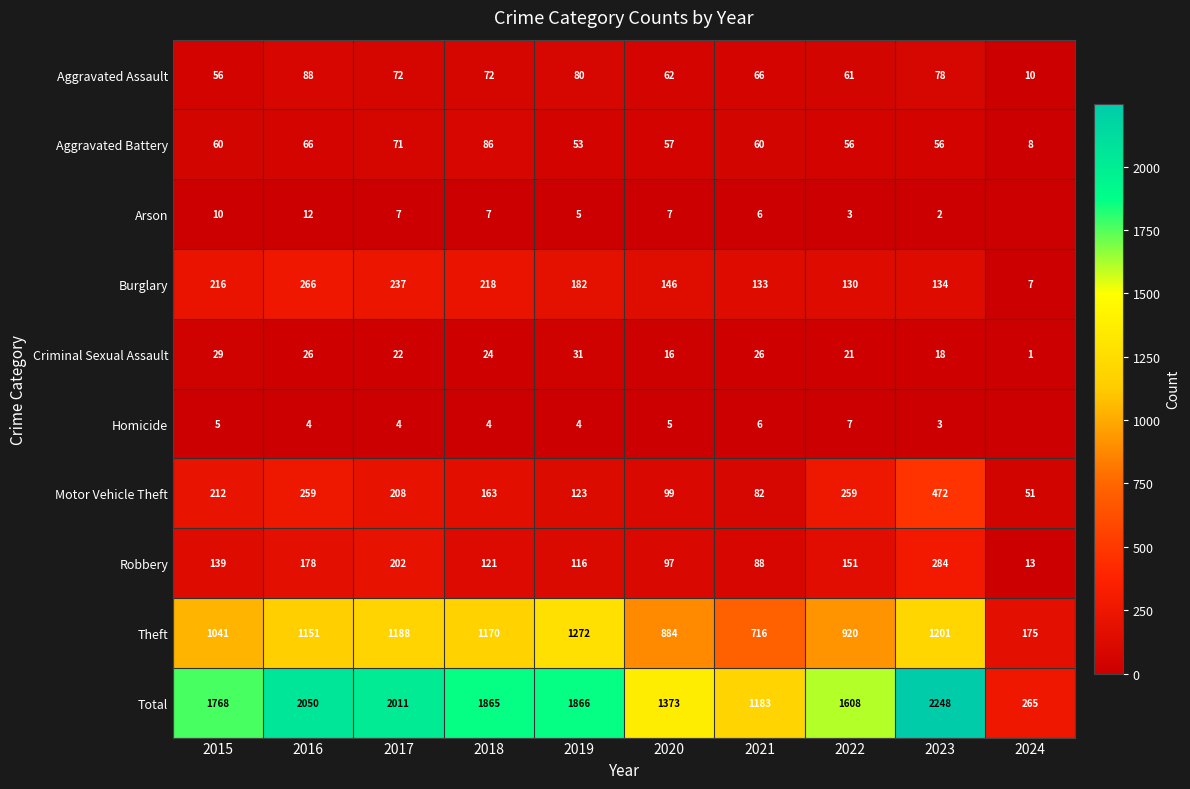

Between 2018 and 2017, which is larger?

2018